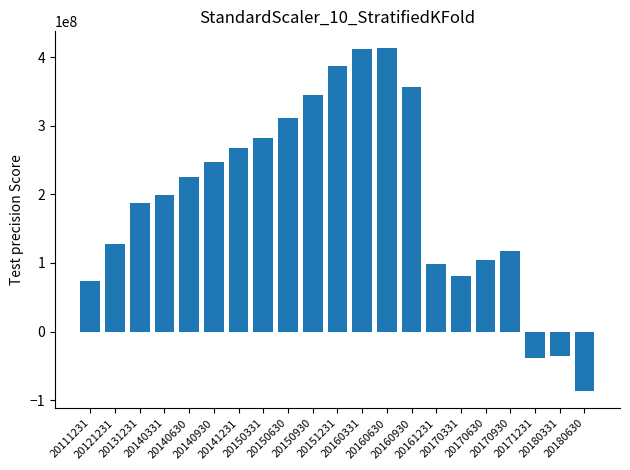

Which category has the lowest value across all series?

20180630